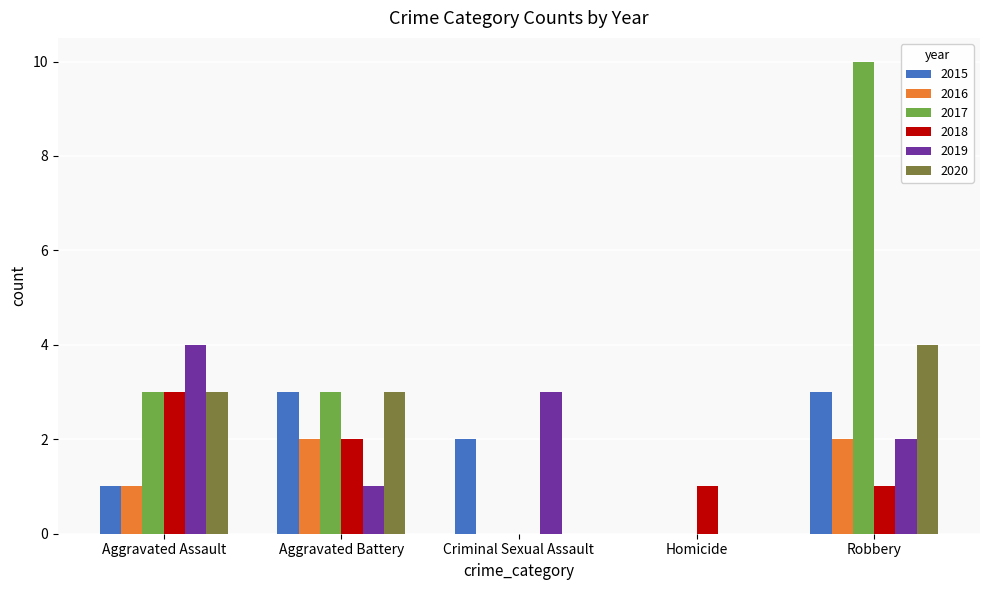

The value of 2019 at Criminal Sexual Assault is 3. True or false?

True